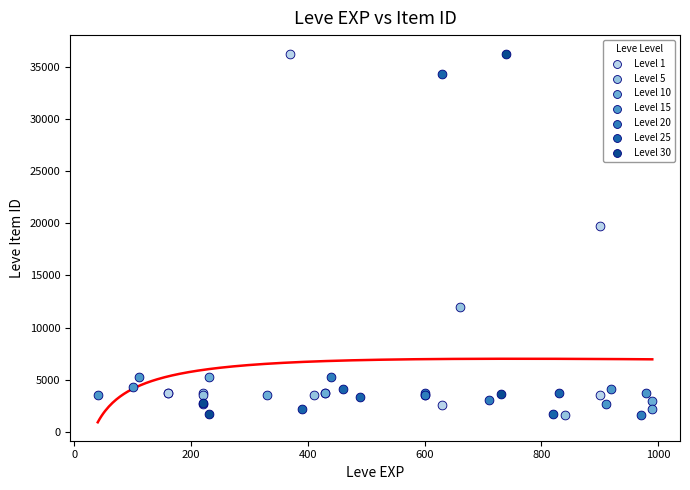

Which series has the widest spread of Y values?

Level 30